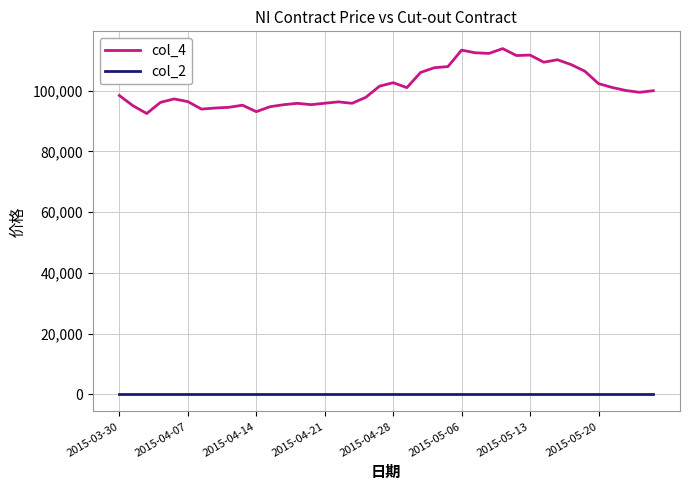

What is the average value of the col_4 series?

101350